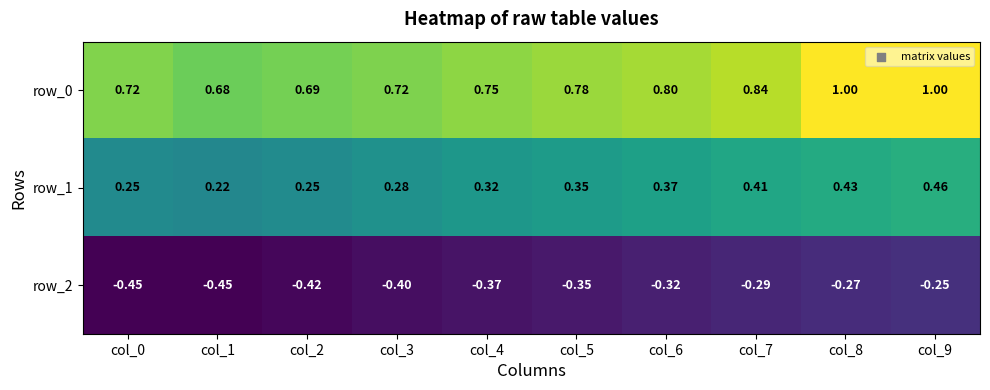

Rank the series by their maximum value, from lowest to highest.

row_2, row_1, row_0